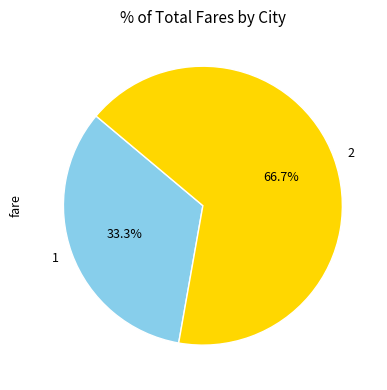

The 2 slice represents 75% of the pie. True or false?

False